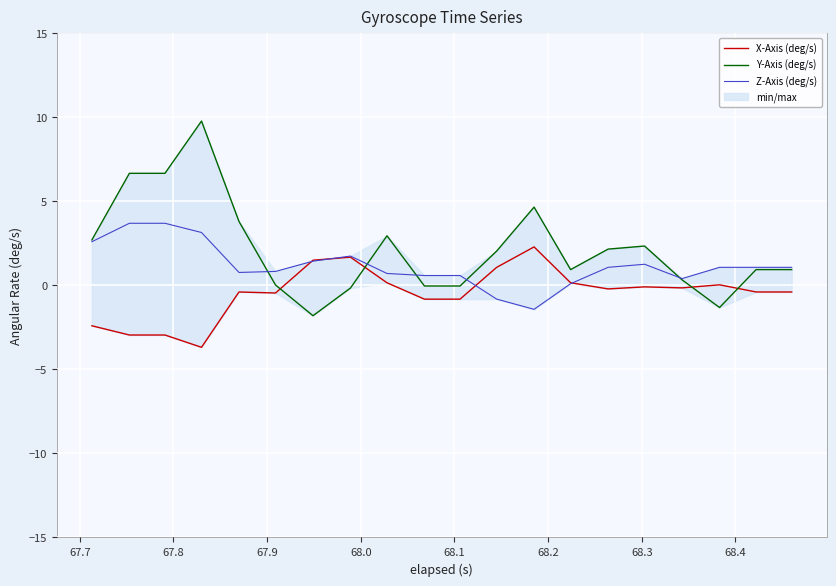

What is the highest value of the Y-Axis (deg/s) series?

9.8